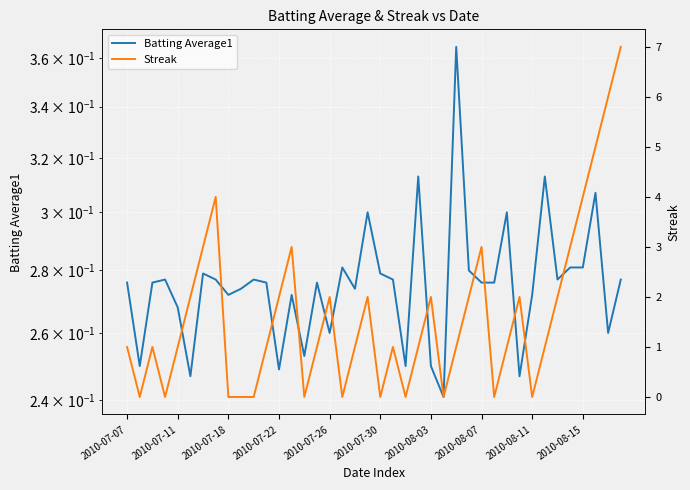

Which has a higher value, 19 or 2010-07-07?

19